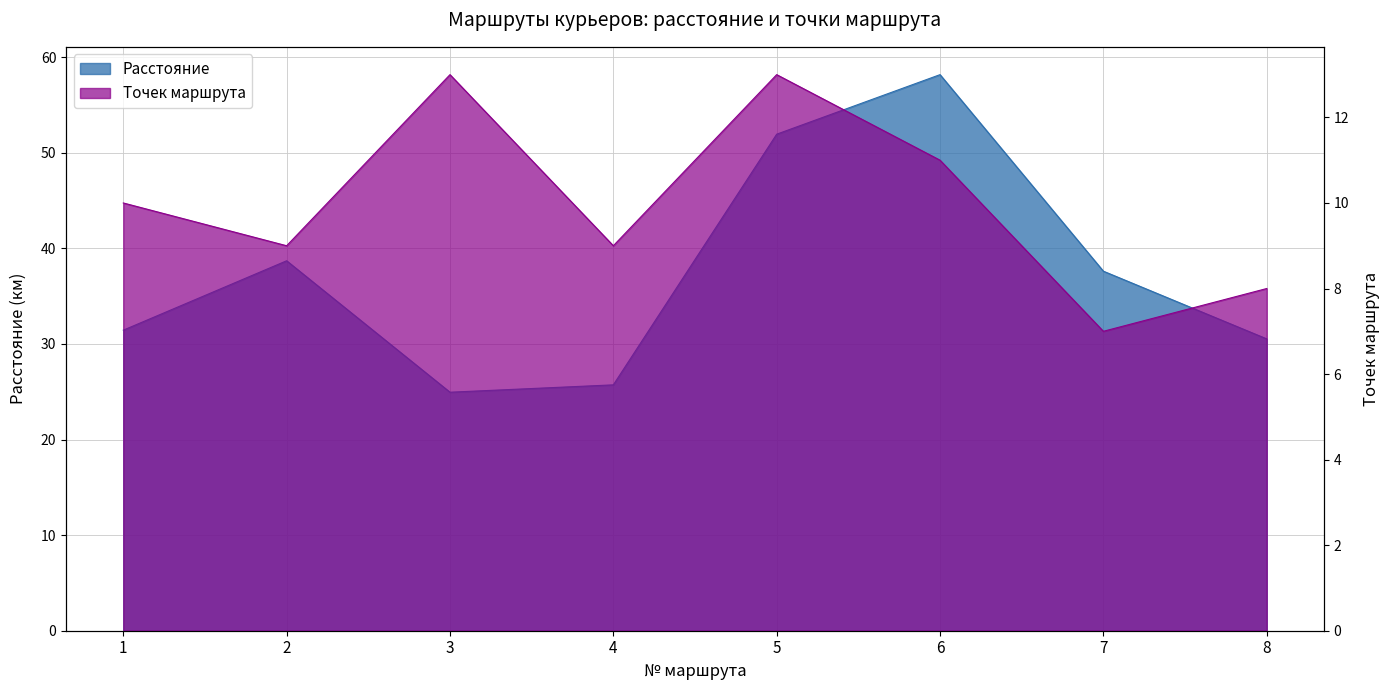

Reading left to right, transcribe all the data shown in this chart.

Расстояние: 31.4	38.7	24.9	25.7	51.9	58.2	37.6	30.5
Точек маршрута: 10.0	9.0	13.0	9.0	13.0	11.0	7.0	8.0